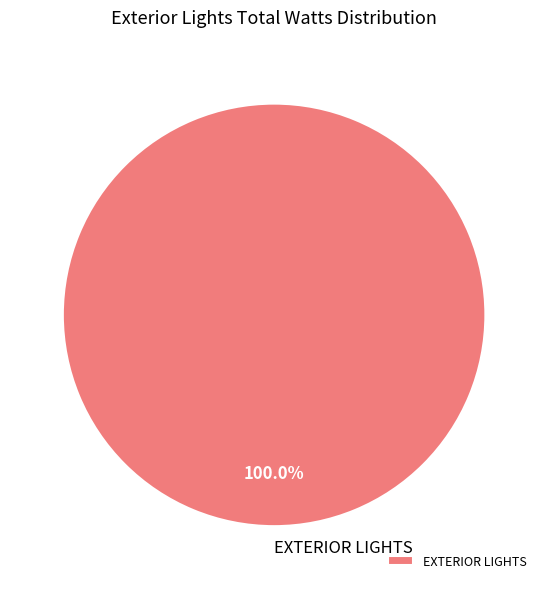

How many slices are in this pie chart?

1